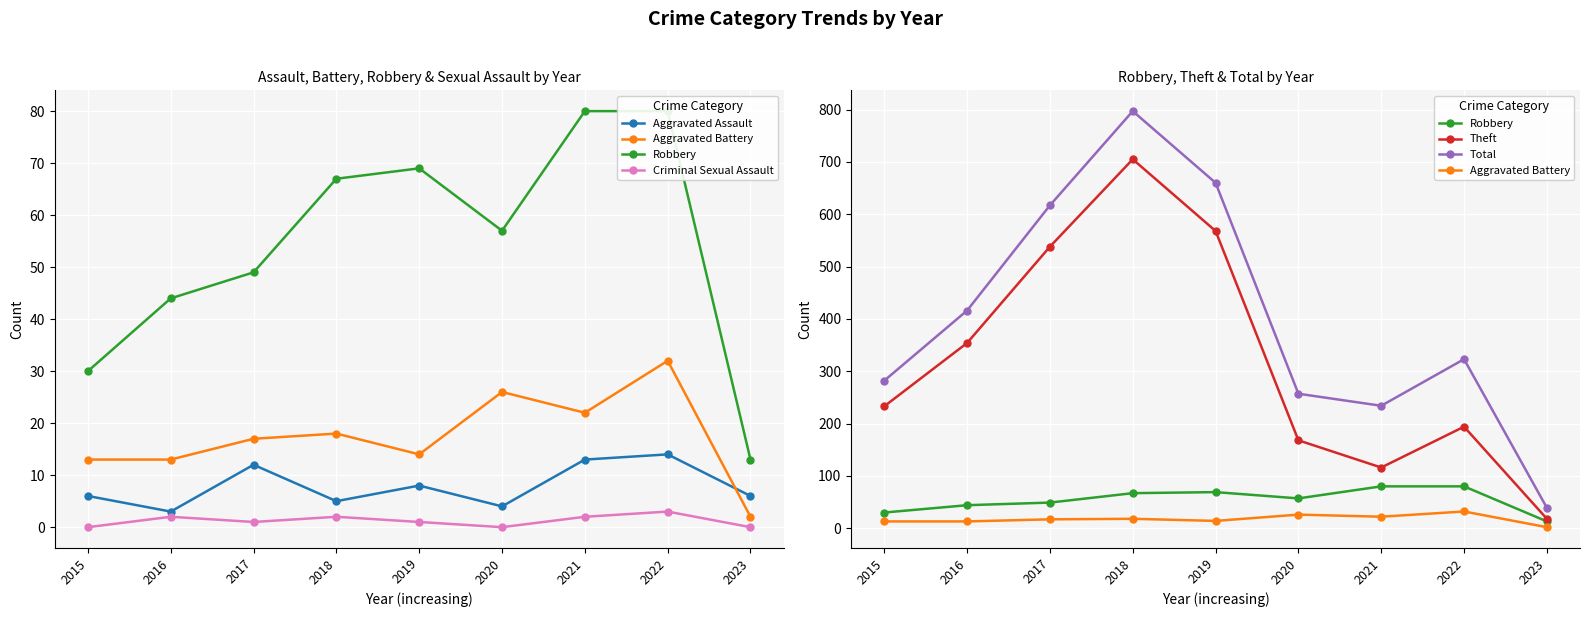

At which label does Robbery reach its minimum?

2023